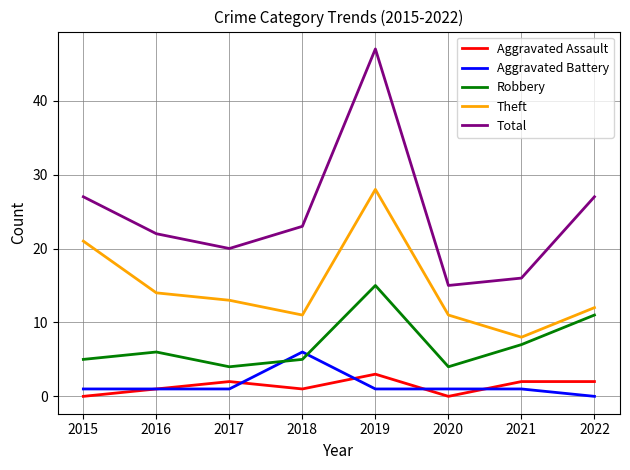

What is the total value across all series at 2018?

46